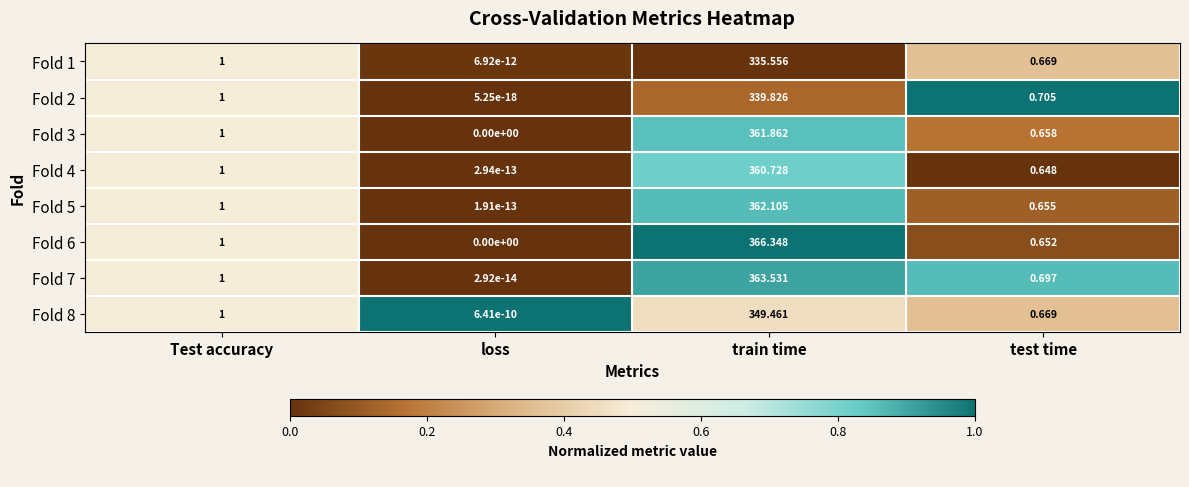

Which label corresponds to the largest value in the chart?

train time